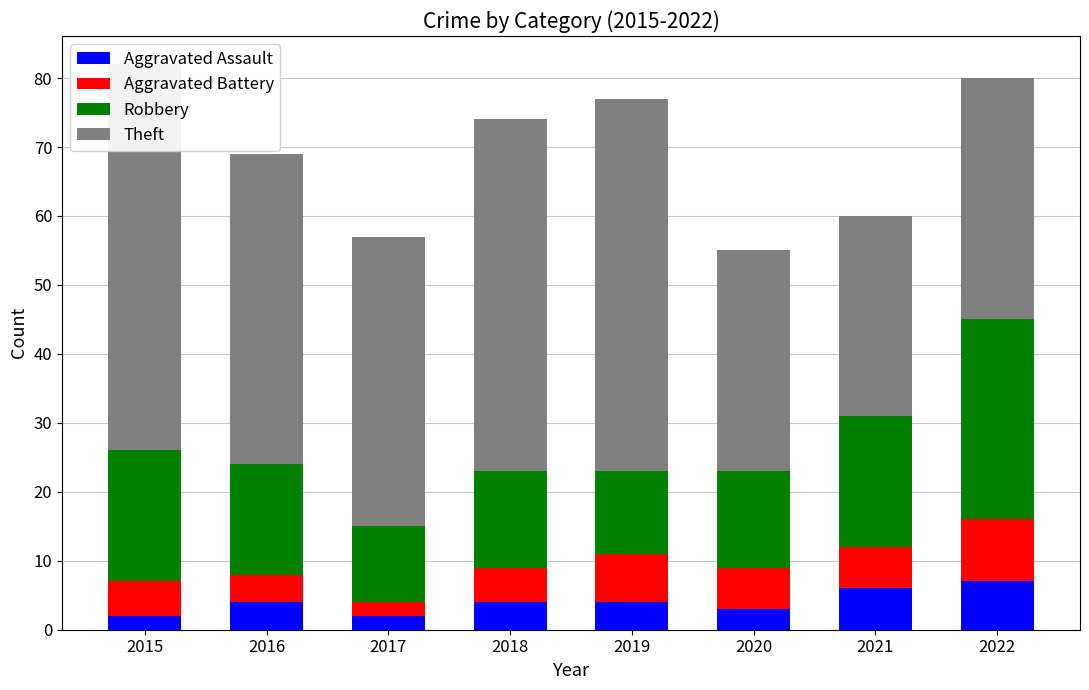

Which series has the widest spread of values?

Theft